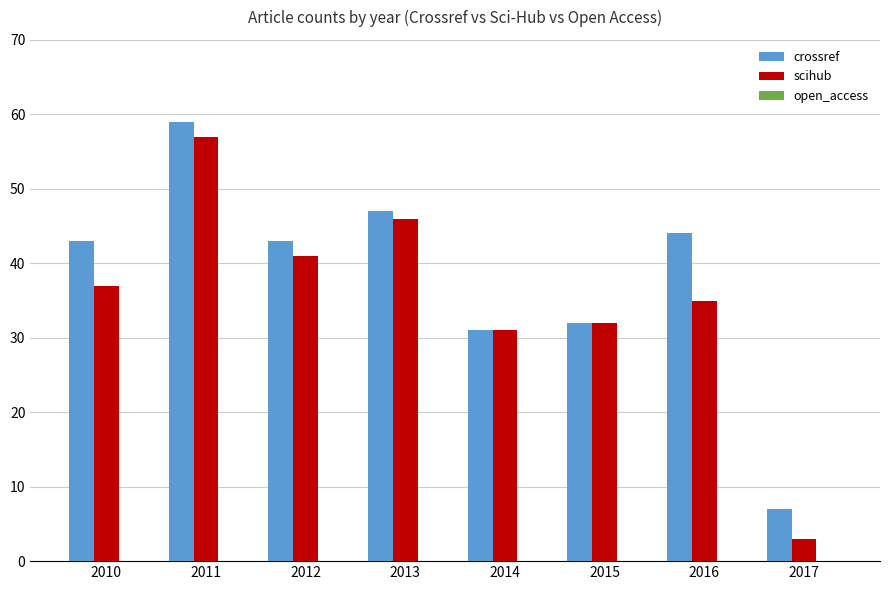

What is the difference between the maximum and minimum values in the crossref series?

52